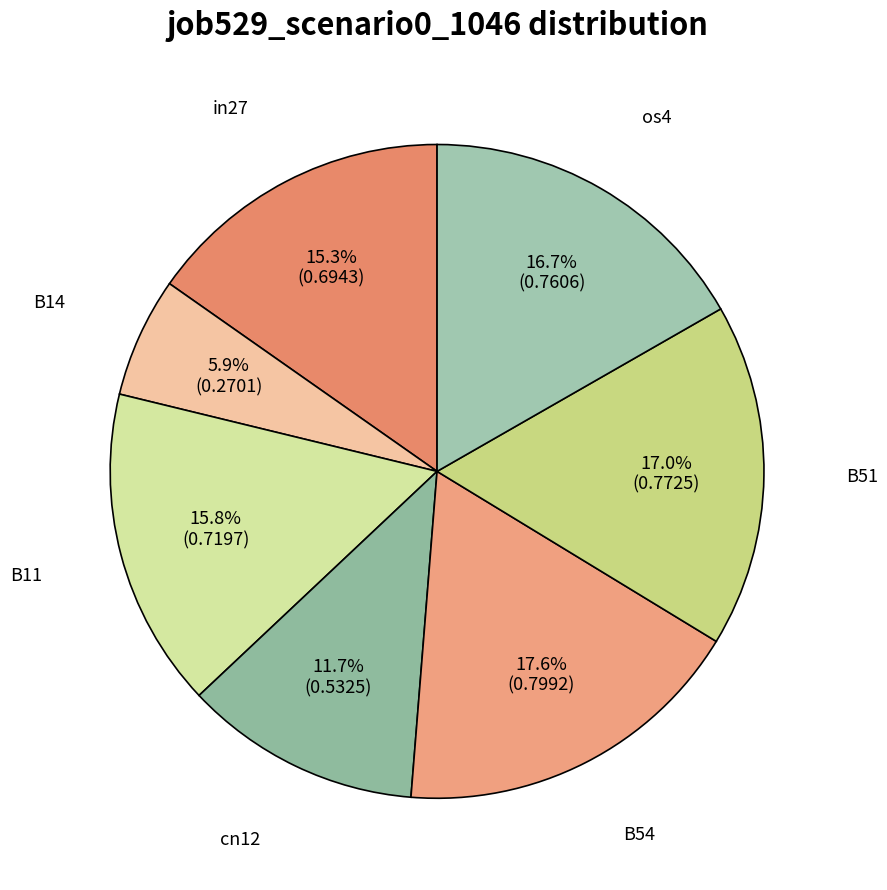

The in27 slice represents 15% of the pie. True or false?

True